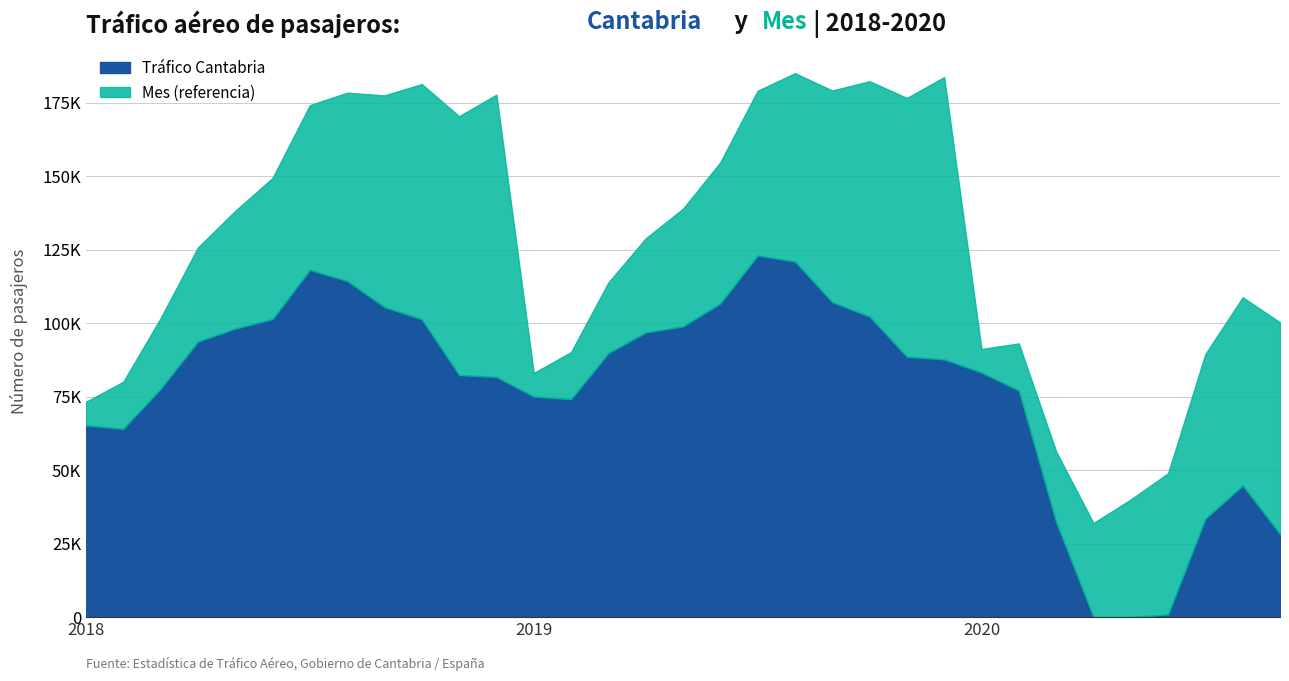

What is the maximum value shown in the chart?

123005